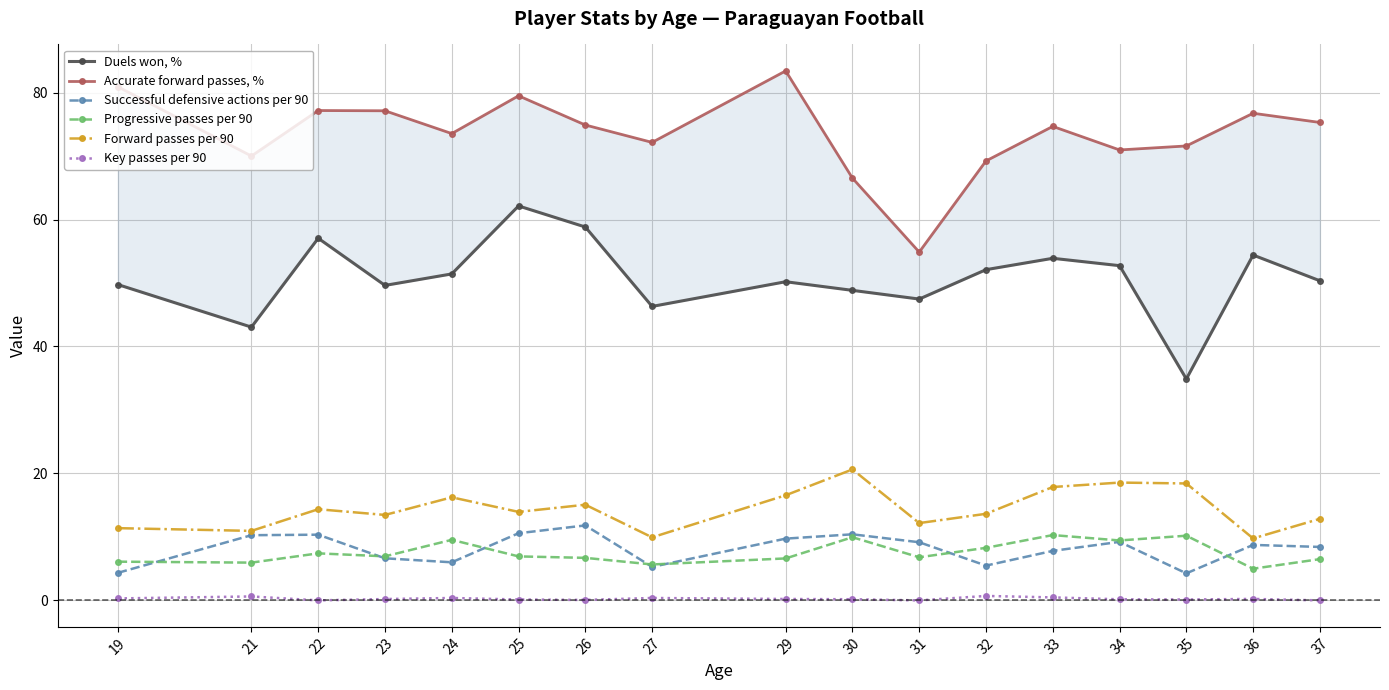

Is it true that Key passes per 90 equals 0.2 at 34?

True